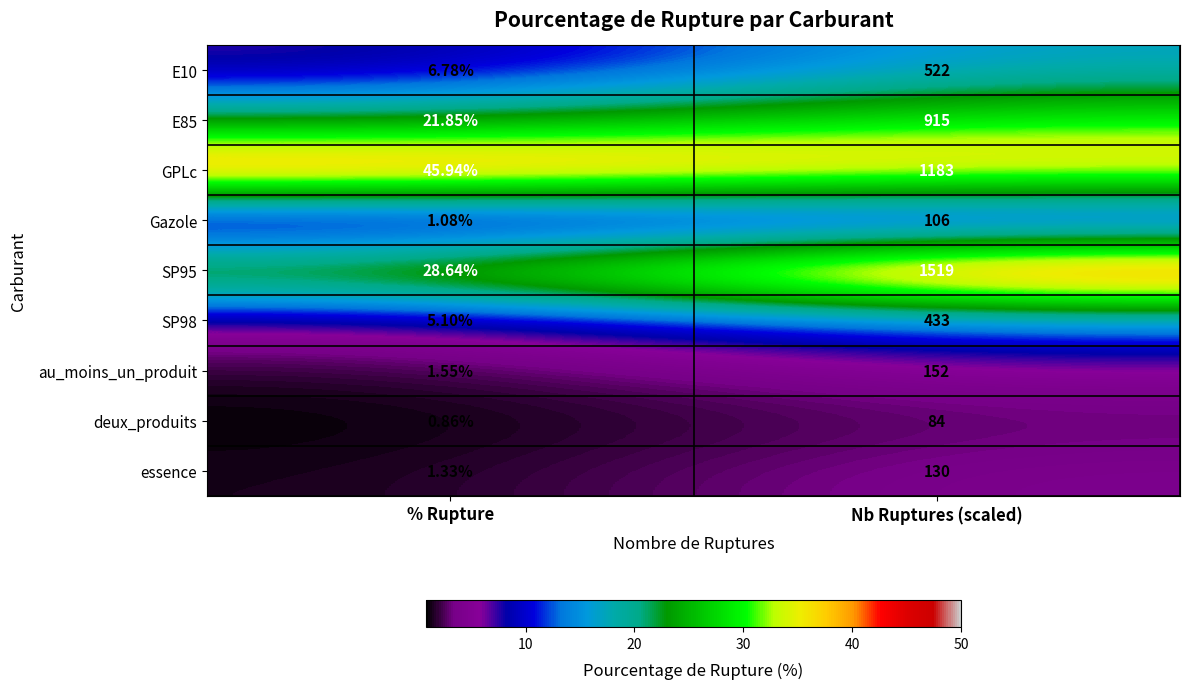

List the series in order of their peak value, highest first.

SP95, GPLc, E85, E10, SP98, au_moins_un_produit, essence, Gazole, deux_produits